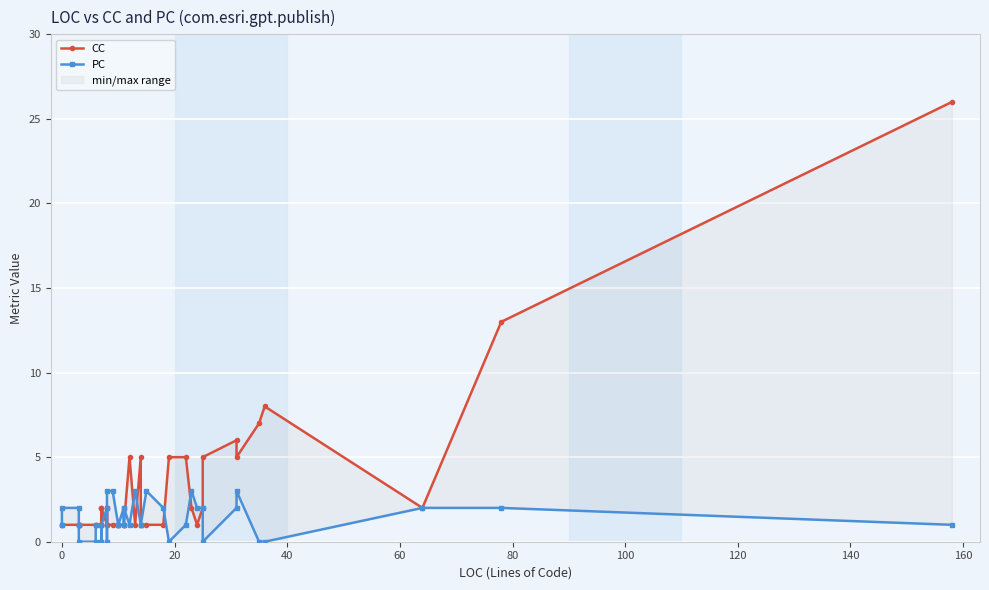

Rank the series at 160 from highest to lowest value.

CC, PC